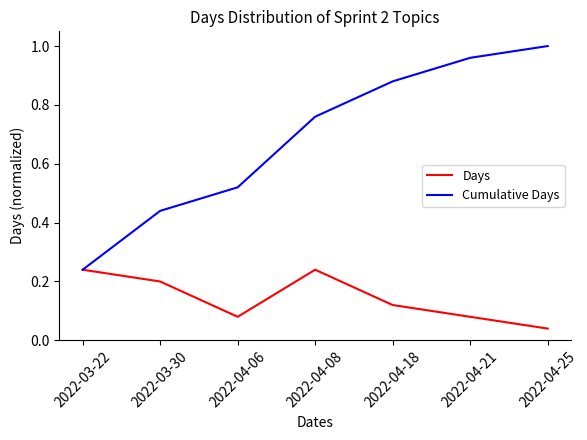

Which series has the largest range (max minus min)?

Cumulative Days